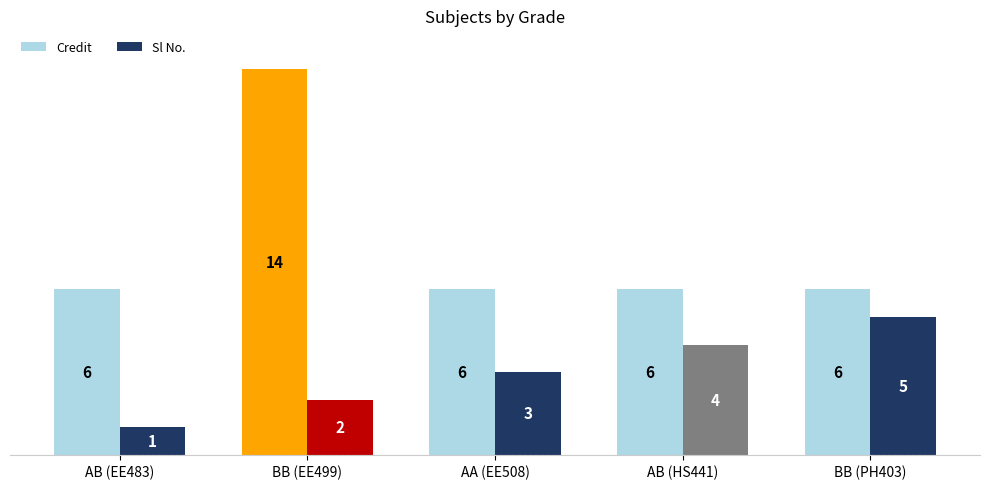

What is the greatest value displayed?

14